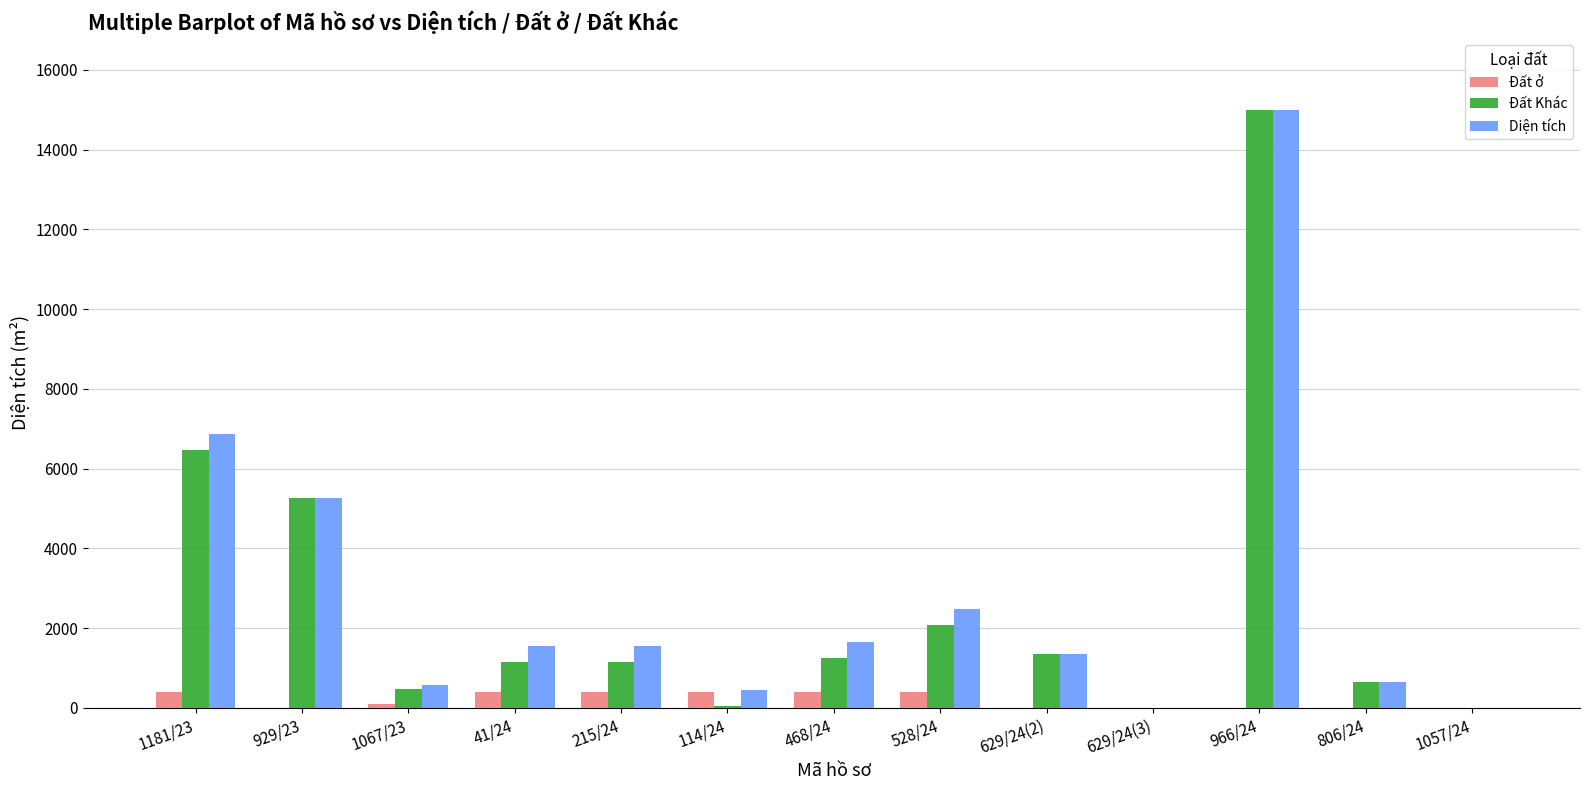

What is the total value across all series at 629/24(2)?

2678.8